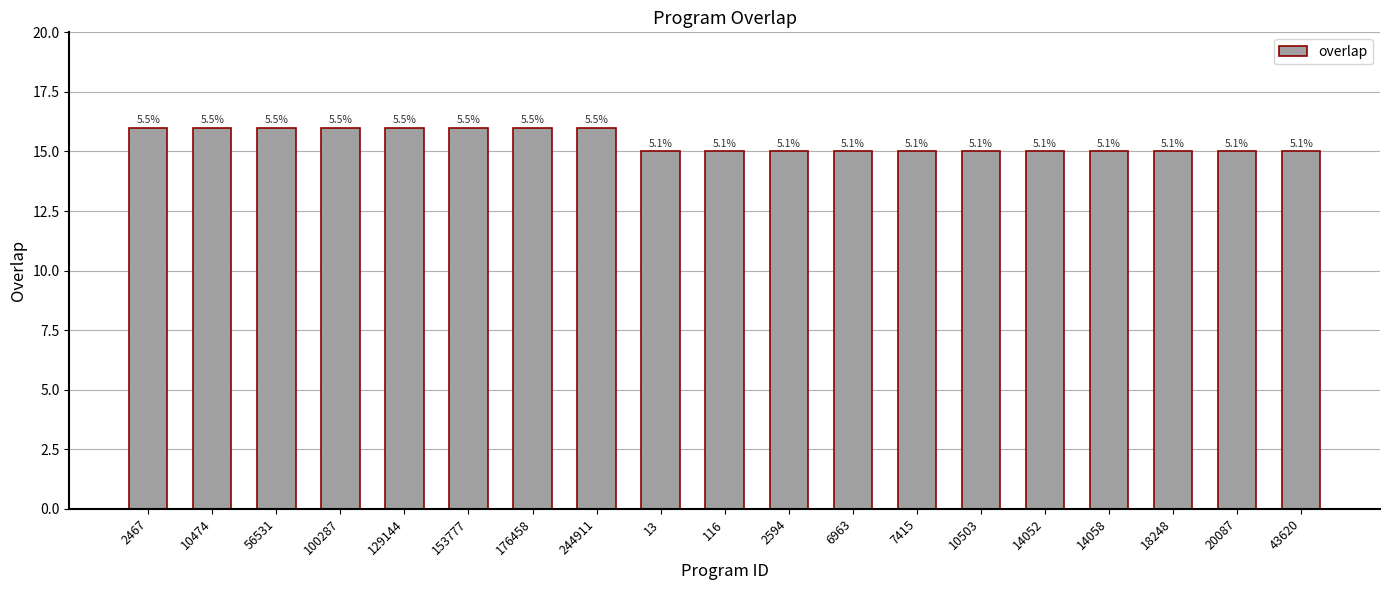

At which category does the chart reach its peak across all series?

2467